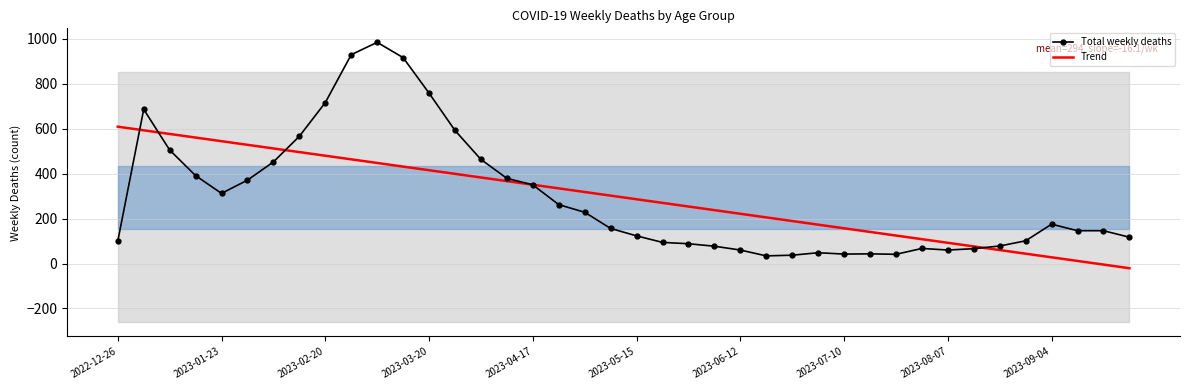

Reading right to left, what are all the values shown in this chart?

Total weekly deaths: 117.0	146.0	146.0	175.0	101.0	78.0	66.0	60.0	67.0	41.0	43.0	42.0	48.0	37.0	34.0	60.0	77.0	88.0	94.0	123.0	156.0	228.0	262.0	350.0	379.0	463.0	592.0	758.0	916.0	984.0	929.0	716.0	566.0	452.0	371.0	312.0	391.0	505.0	686.0	100.0
Trend: -20.8	-4.7	11.4	27.6	43.7	59.9	76.0	92.2	108.3	124.5	140.6	156.7	172.9	189.0	205.2	221.3	237.5	253.6	269.8	285.9	302.0	318.2	334.3	350.5	366.6	382.8	398.9	415.1	431.2	447.4	463.5	479.6	495.8	511.9	528.1	544.2	560.4	576.5	592.7	608.8